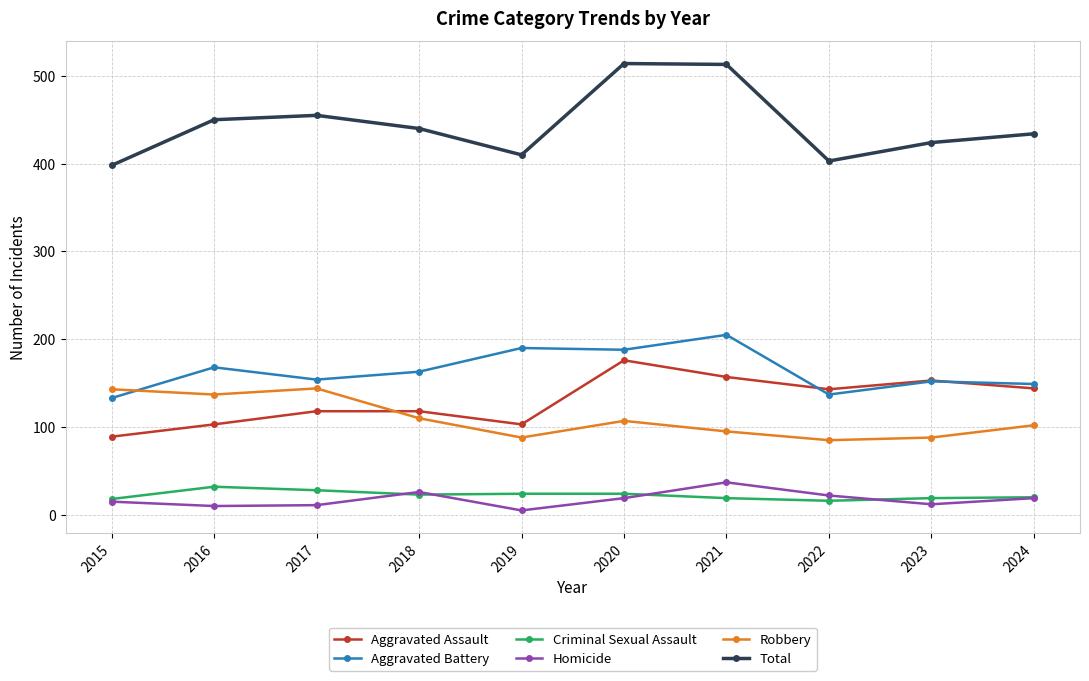

Which series has the largest range (max minus min)?

Total